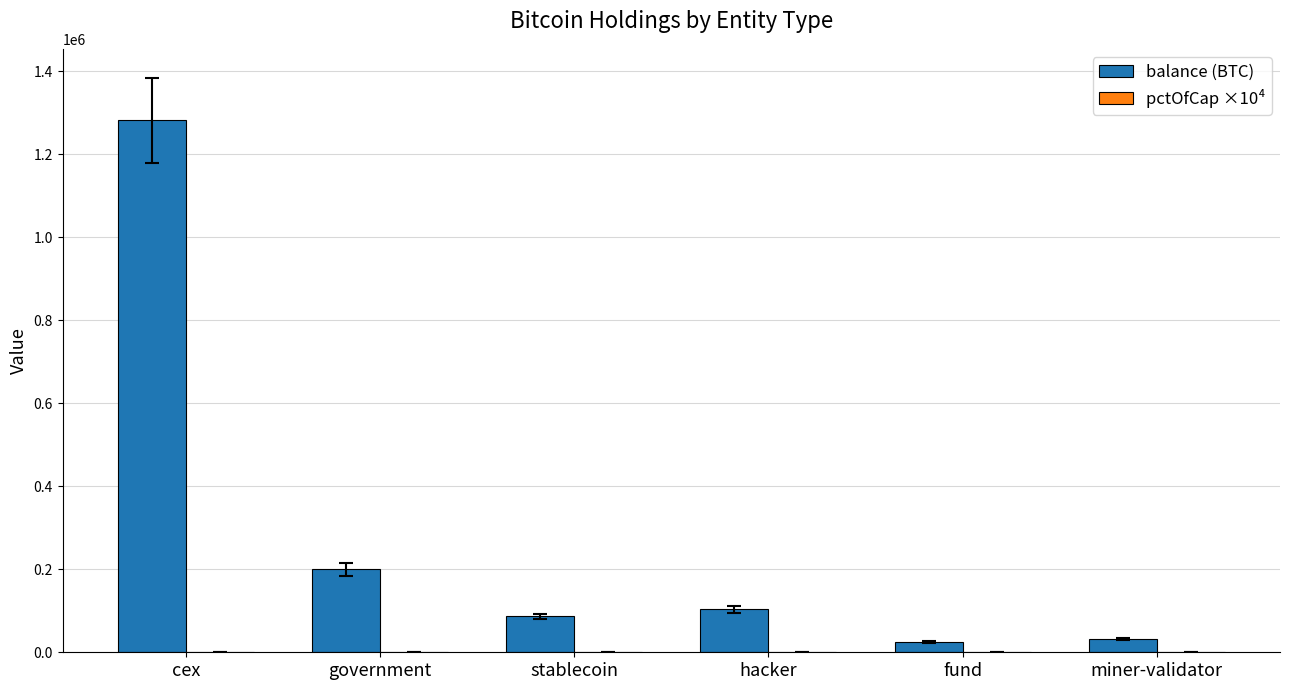

How many groups of bars are there?

6